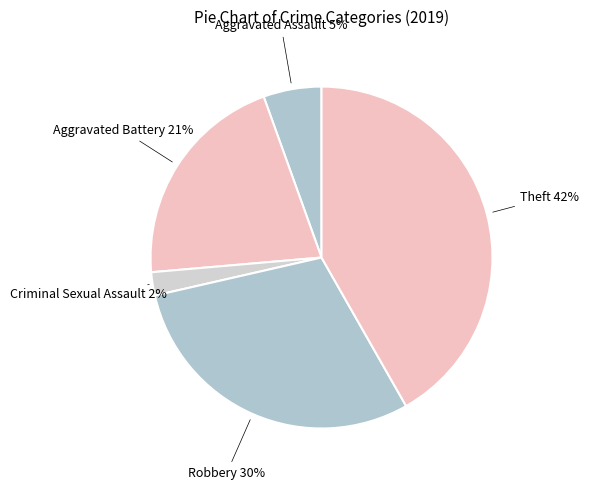

What is the largest slice in the pie chart?

Theft